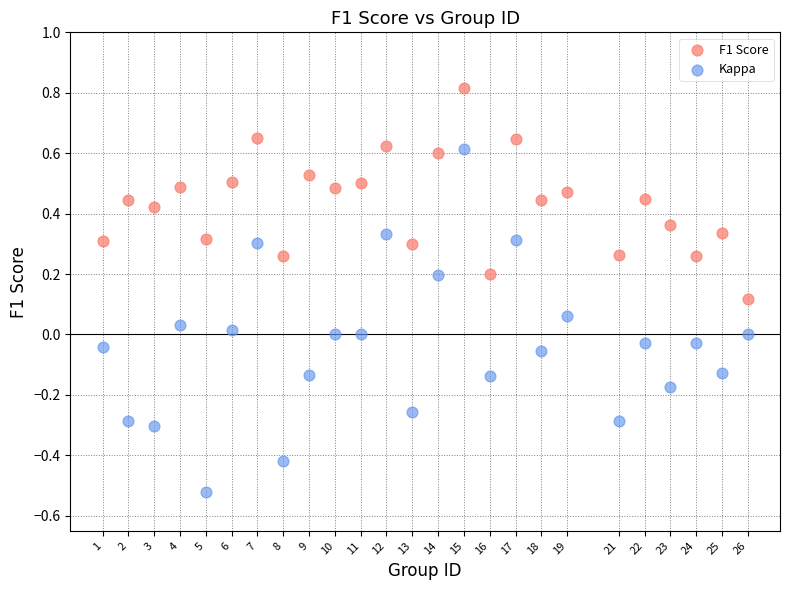

Which series reaches the minimum Y coordinate?

Kappa